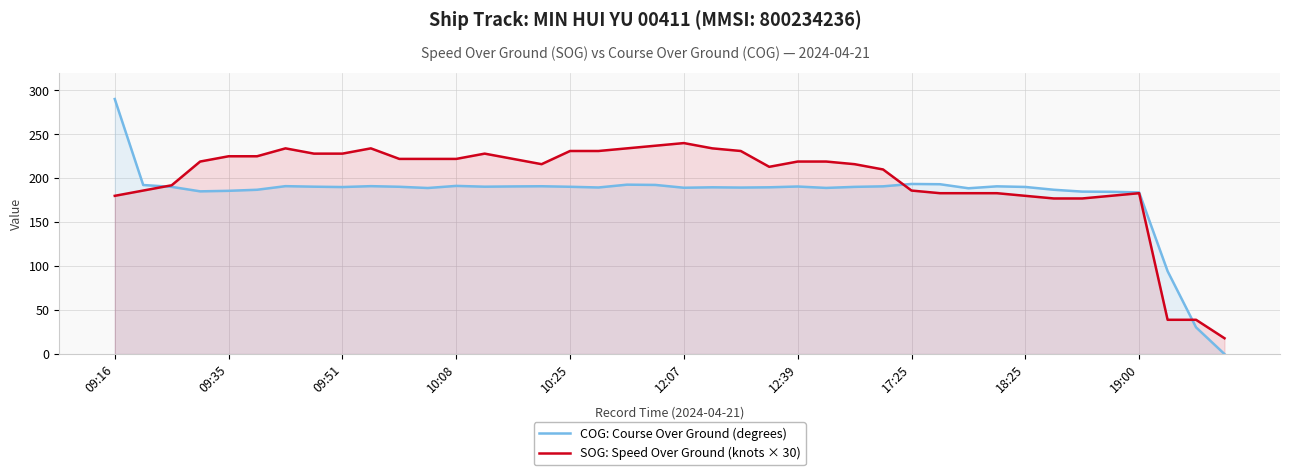

How many values in the SOG: Speed Over Ground (knots × 30) series exceed 219?

18